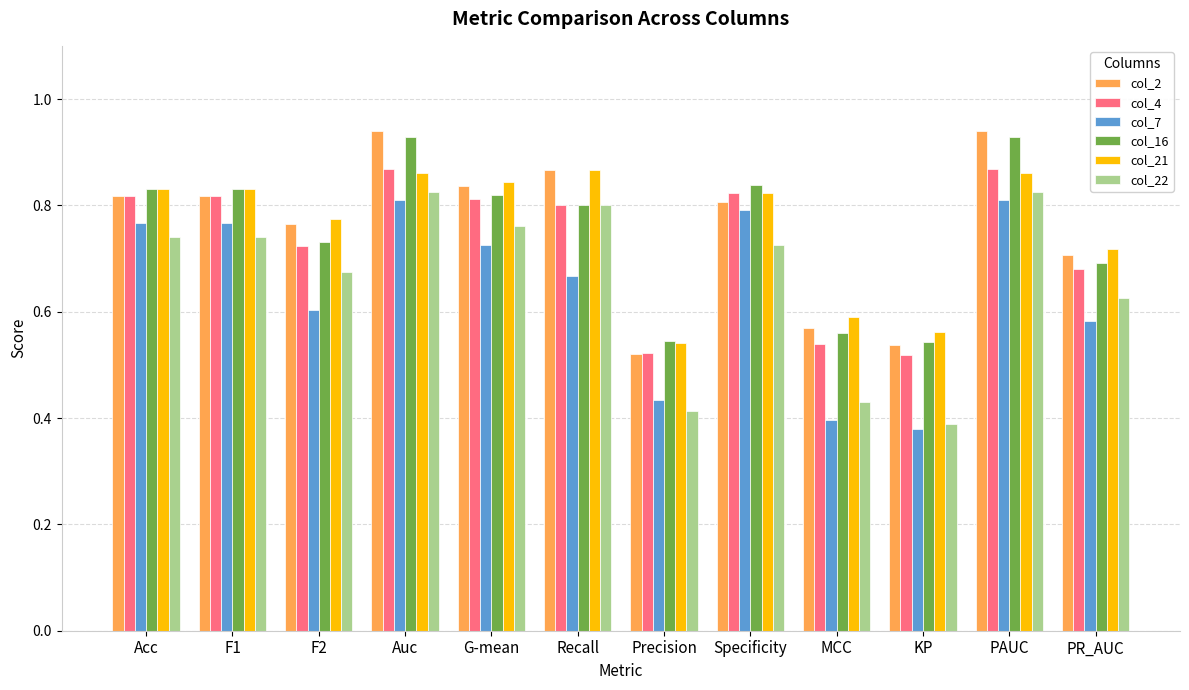

Count the col_21 values in the range 0 to 1.

12